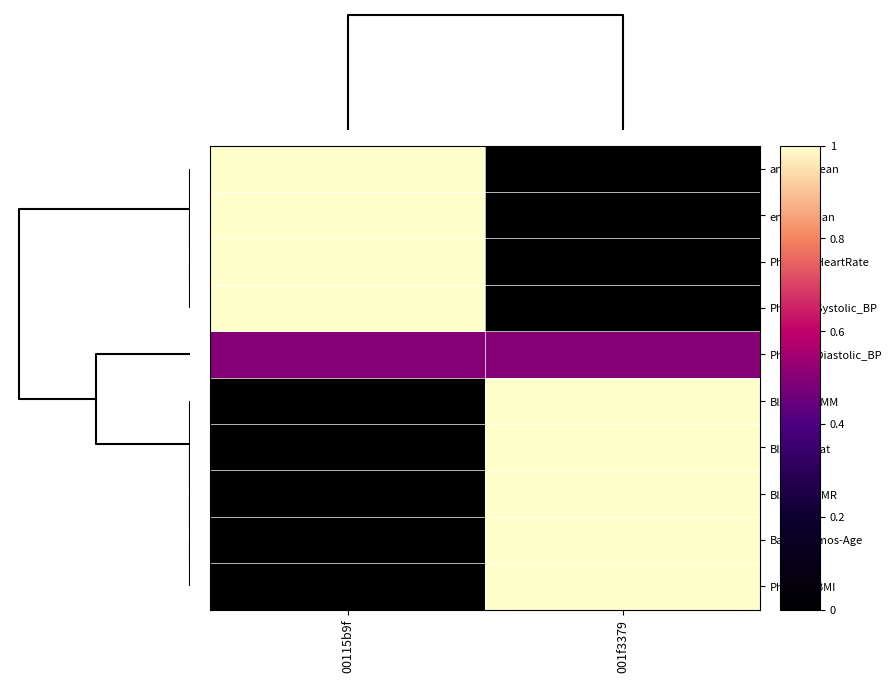

Reading right to left, list all the values displayed in this chart.

anglez_mean: 001f3379=0.0	00115b9f=1.0
enmo_mean: 001f3379=0.0	00115b9f=1.0
Physical-HeartRate: 001f3379=0.0	00115b9f=1.0
Physical-Systolic_BP: 001f3379=0.0	00115b9f=1.0
Physical-Diastolic_BP: 001f3379=0.5	00115b9f=0.5
BIA-BIA_SMM: 001f3379=1.0	00115b9f=0.0
BIA-BIA_Fat: 001f3379=1.0	00115b9f=0.0
BIA-BIA_BMR: 001f3379=1.0	00115b9f=0.0
Basic_Demos-Age: 001f3379=1.0	00115b9f=0.0
Physical-BMI: 001f3379=1.0	00115b9f=0.0